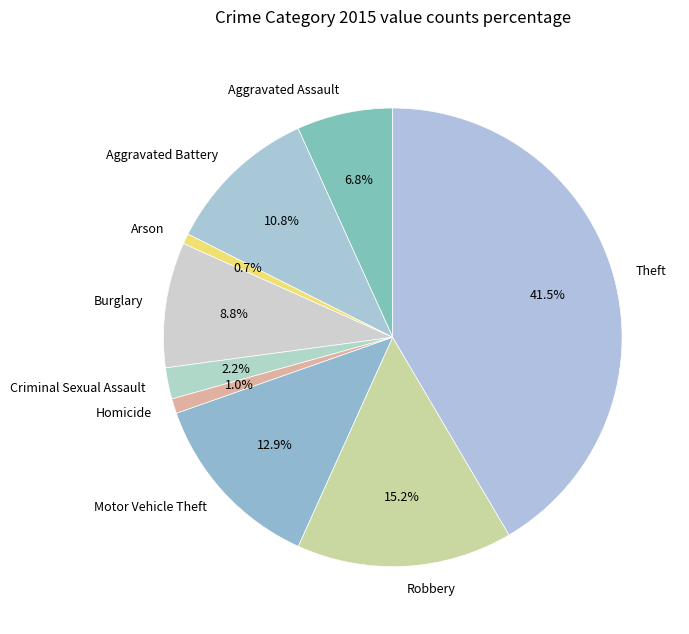

Which has a higher value, Burglary or Criminal Sexual Assault?

Burglary